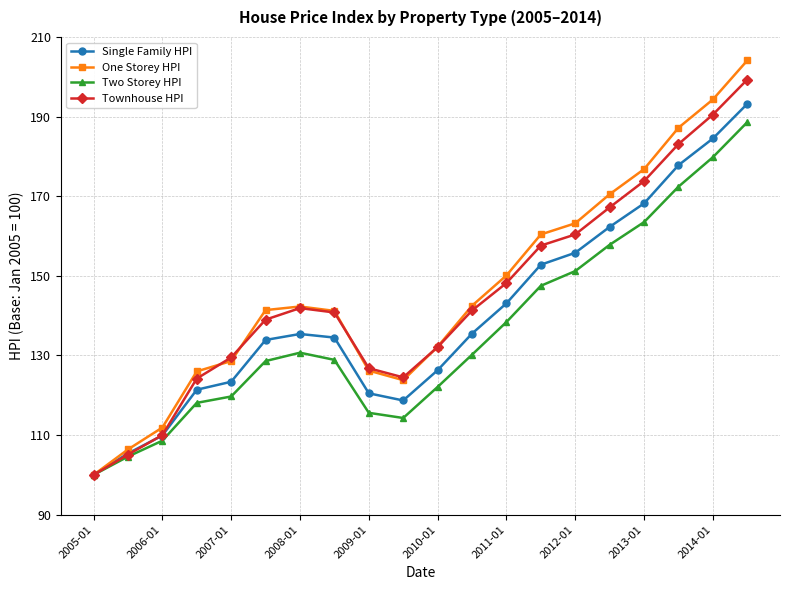

Which series has the largest total across all categories?

One Storey HPI